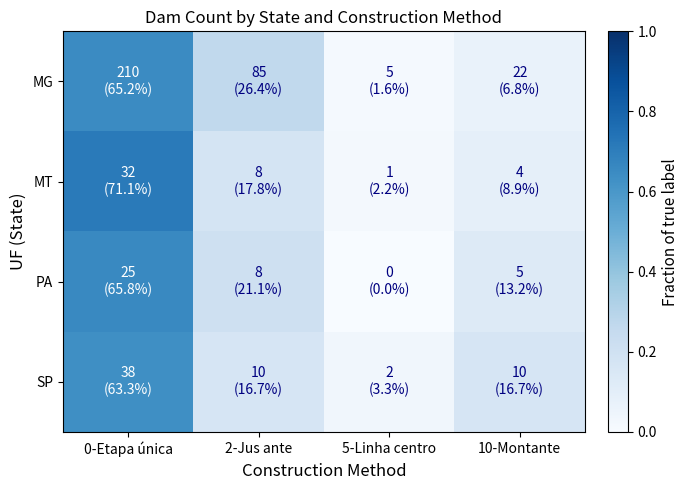

Which category has the highest value across all series?

0-Etapa única